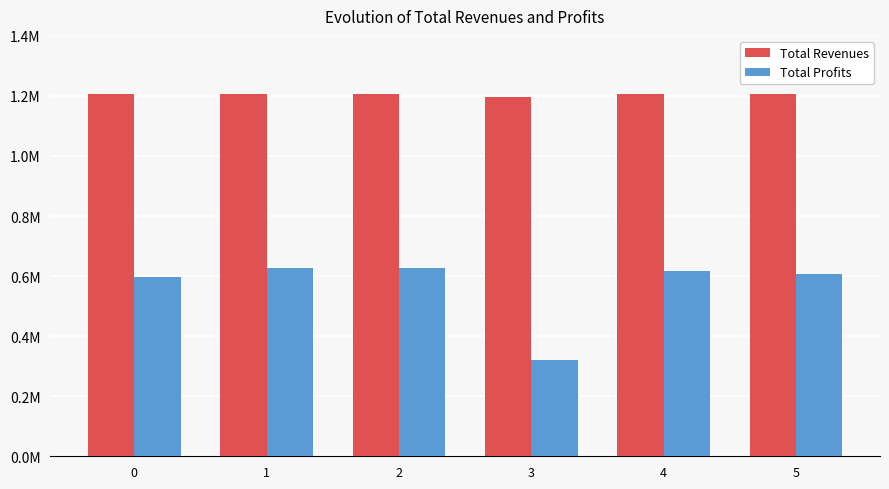

At 2, list the series in order from smallest to largest.

Total Profits, Total Revenues